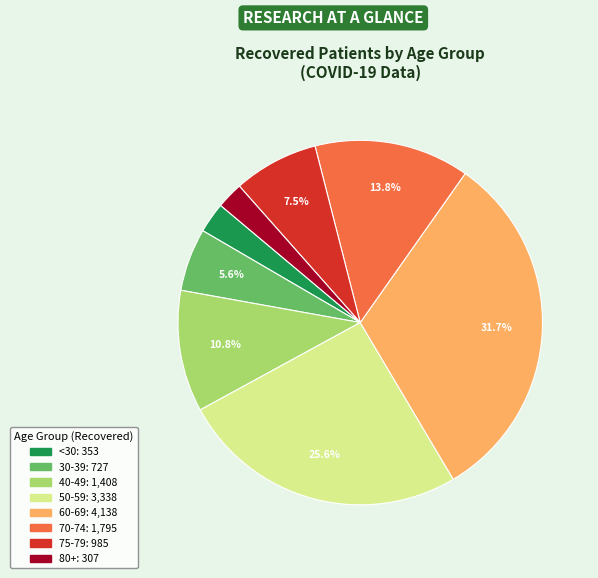

Does any single category account for the majority?

No